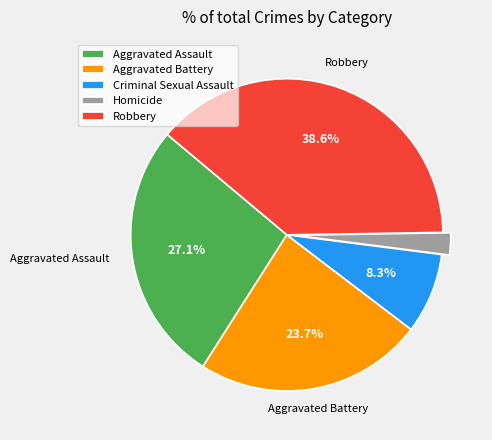

Count the number of slices in the pie.

5